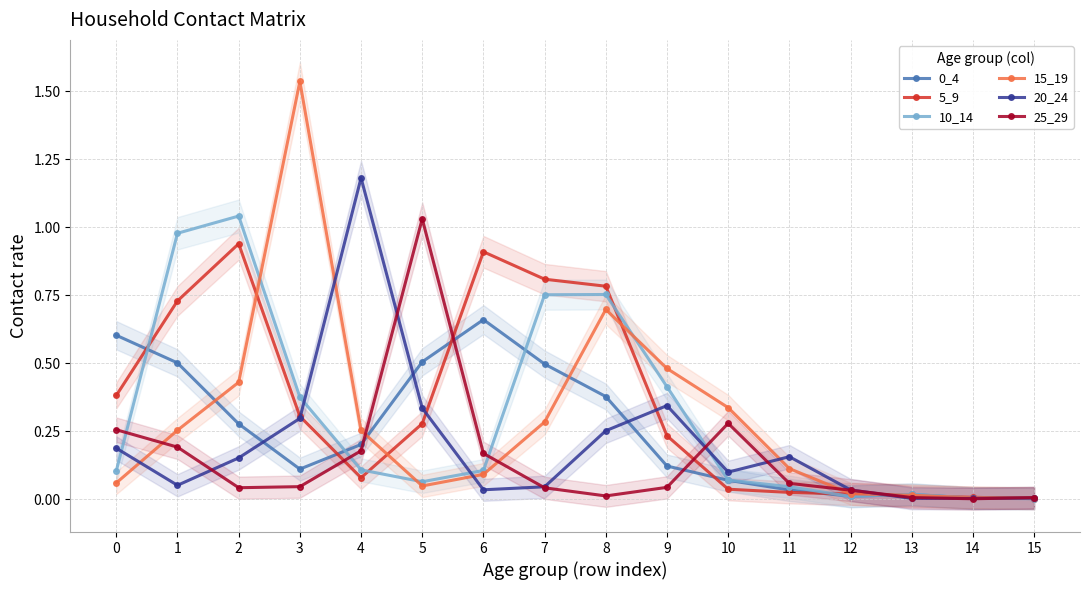

The value of 20_24 at 14 is 0.0. True or false?

True